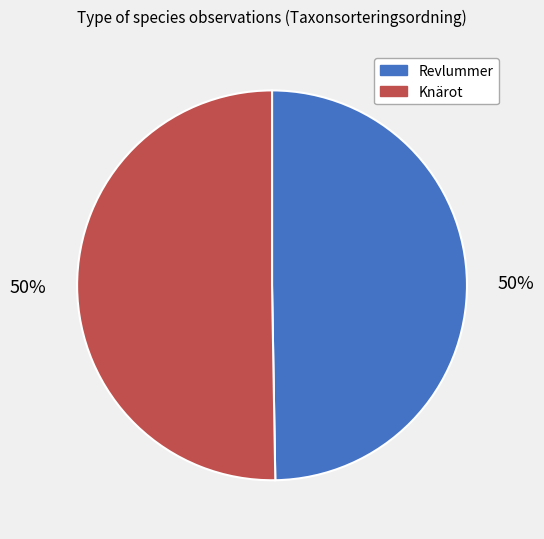

How many slices are in this pie chart?

2